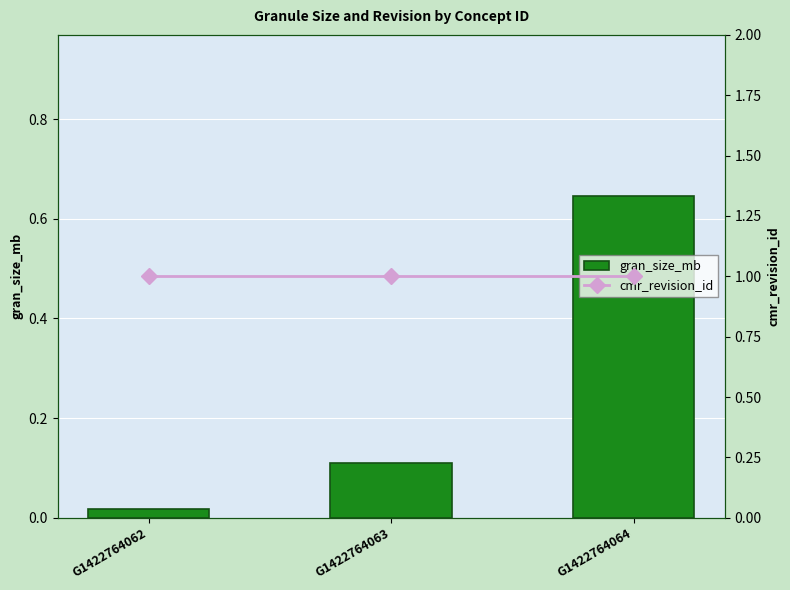

Are the bars grouped side by side (vs. stacked)?

Yes